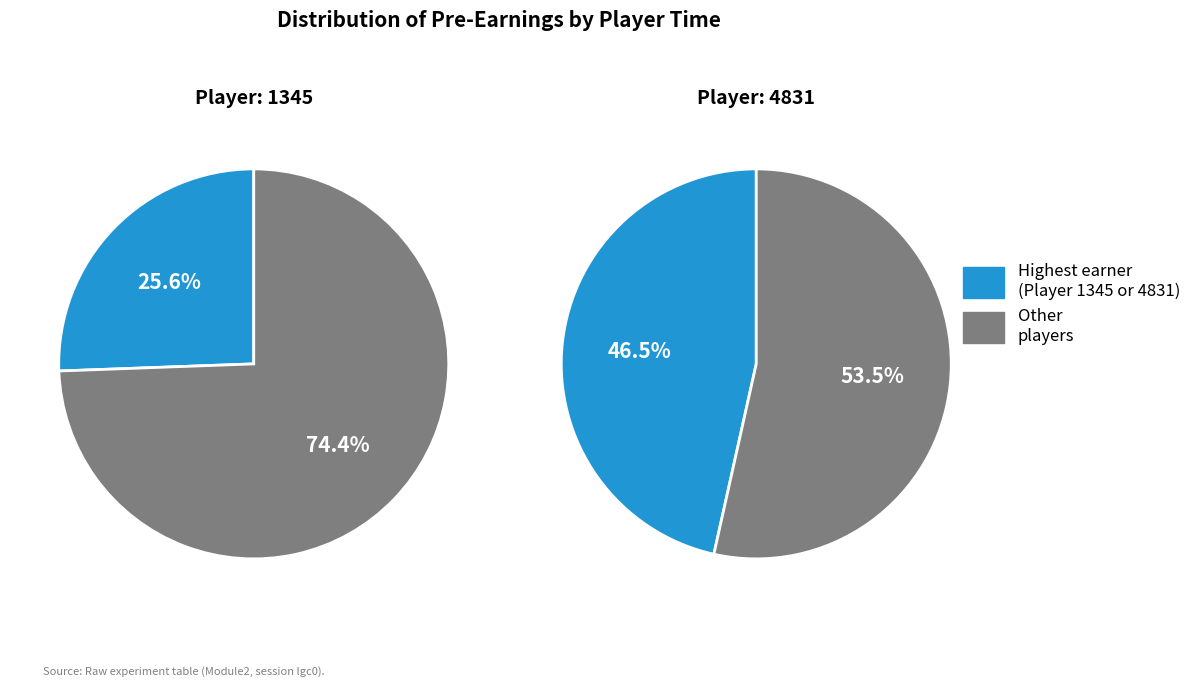

To the nearest percent, what portion does 4831 represent?

47%